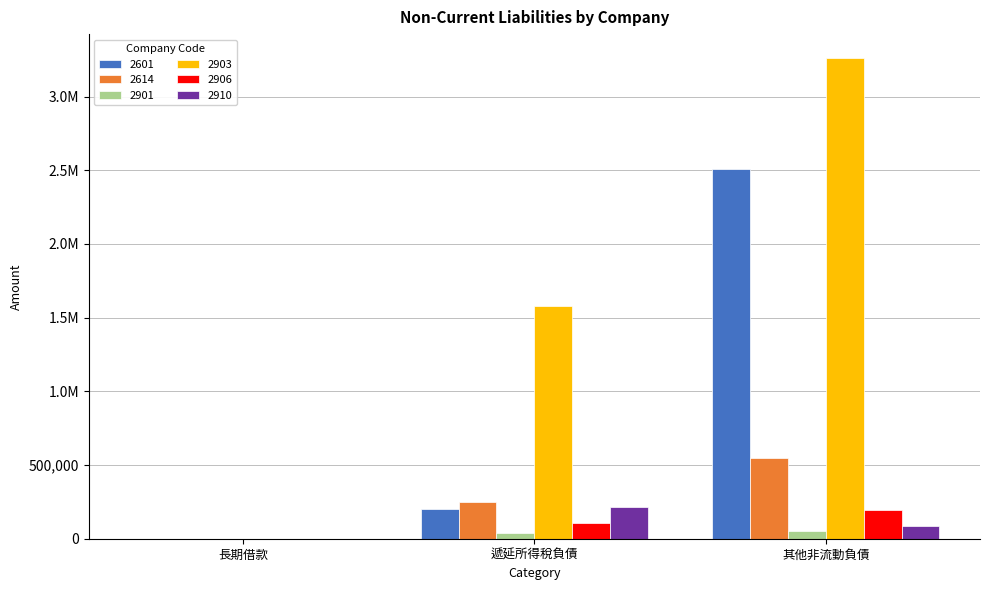

Rank the categories by 2910 value from highest to lowest.

遞延所得稅負債, 其他非流動負債, 長期借款